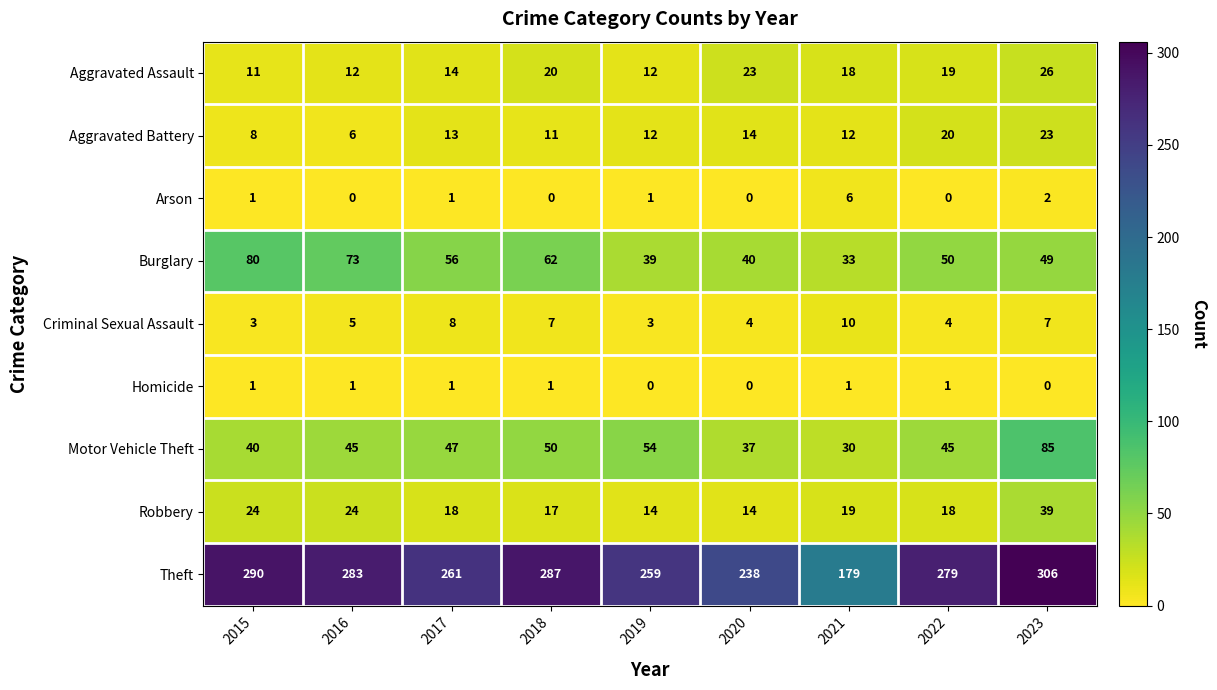

Is it true that Aggravated Assault equals 12 at 2016?

True